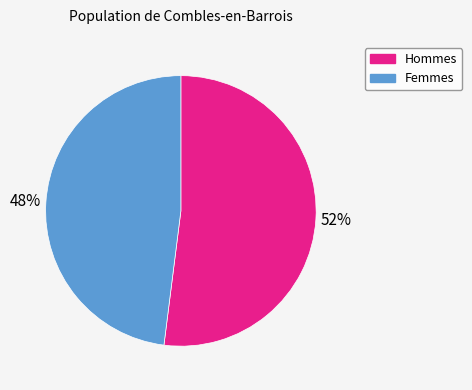

Approximately how many times larger is the value at Hommes compared to Femmes?

1.1